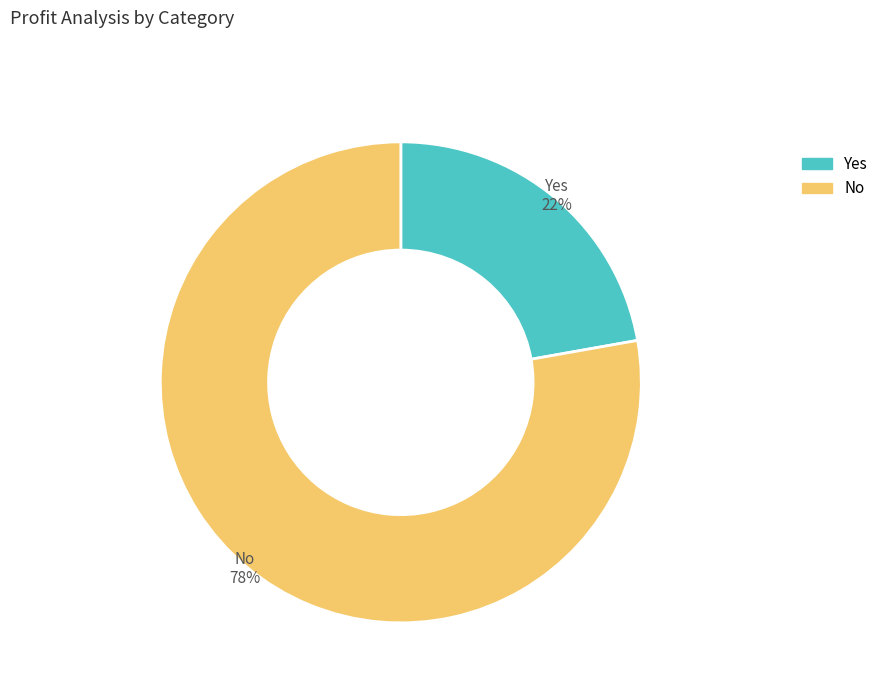

Rank the categories by value from highest to lowest.

No, Yes